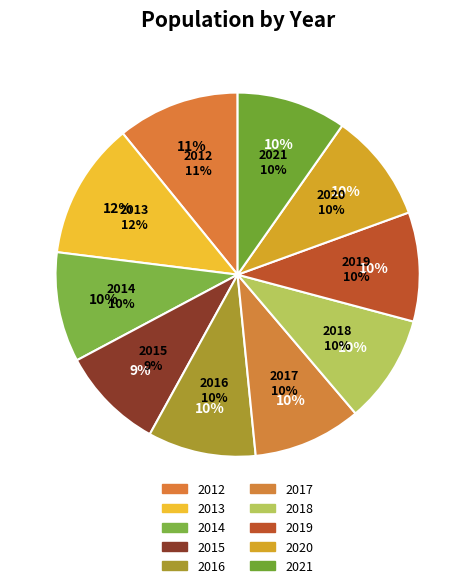

Count the number of slices in the pie.

10